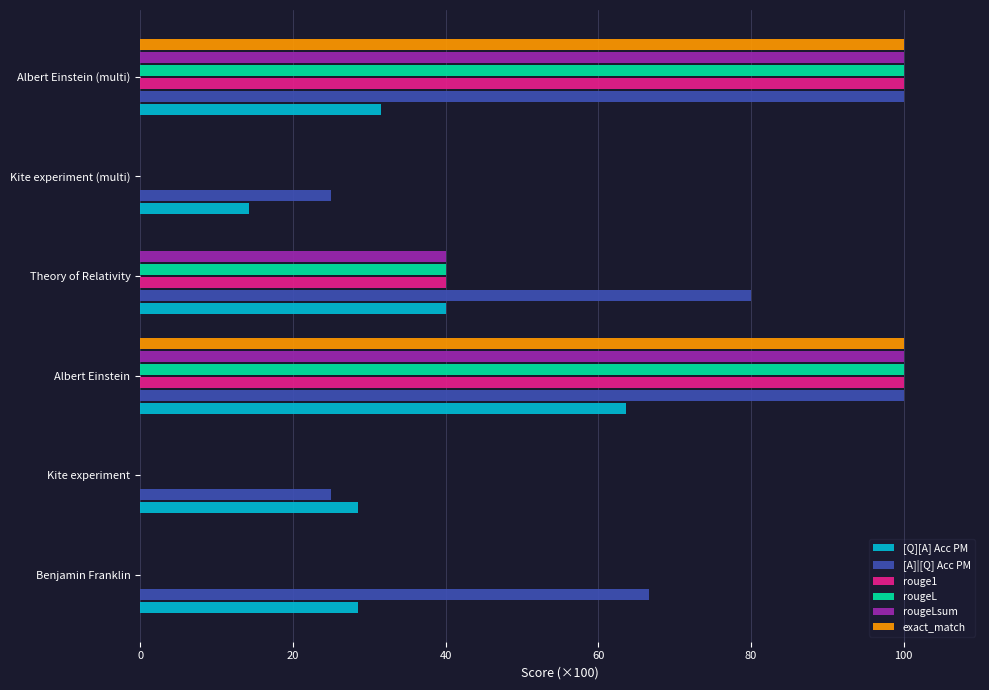

What is the sum of all rougeL values?

240.0